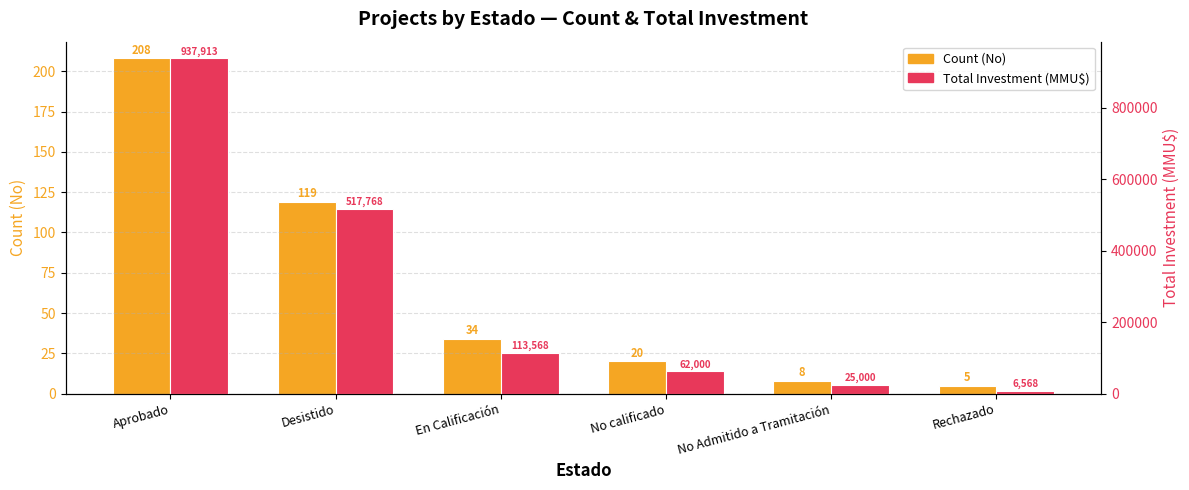

Reading right to left, what are all the values shown in this chart?

Count (No): Rechazado=5	No Admitido a Tramitación=8	No calificado=20	En Calificación=34	Desistido=119	Aprobado=208
Total Investment (MMU$): Rechazado=6568	No Admitido a Tramitación=25000	No calificado=62000	En Calificación=113568	Desistido=517768	Aprobado=937913